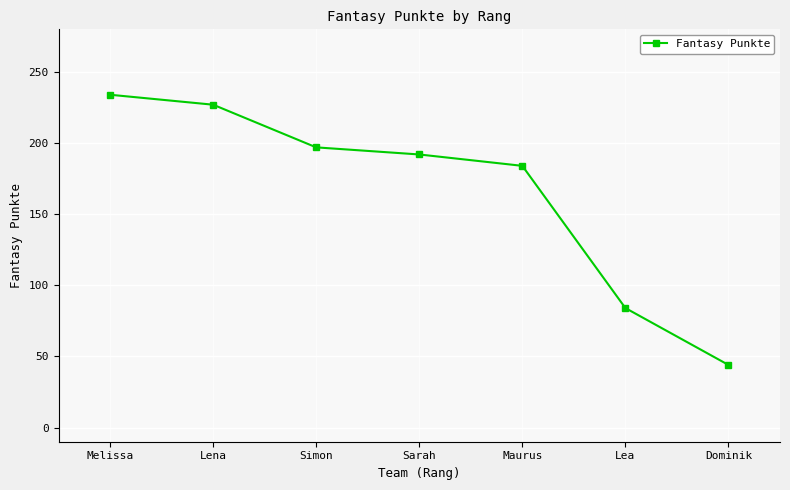

What is the difference between the maximum and minimum values?

190